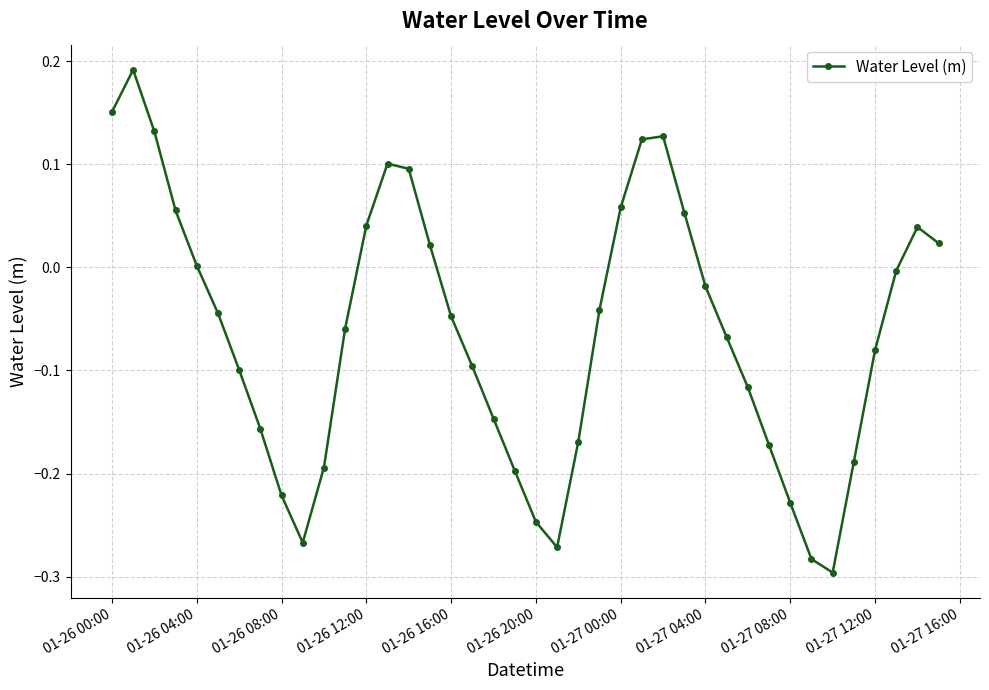

What is the difference between the maximum and minimum values?

0.5